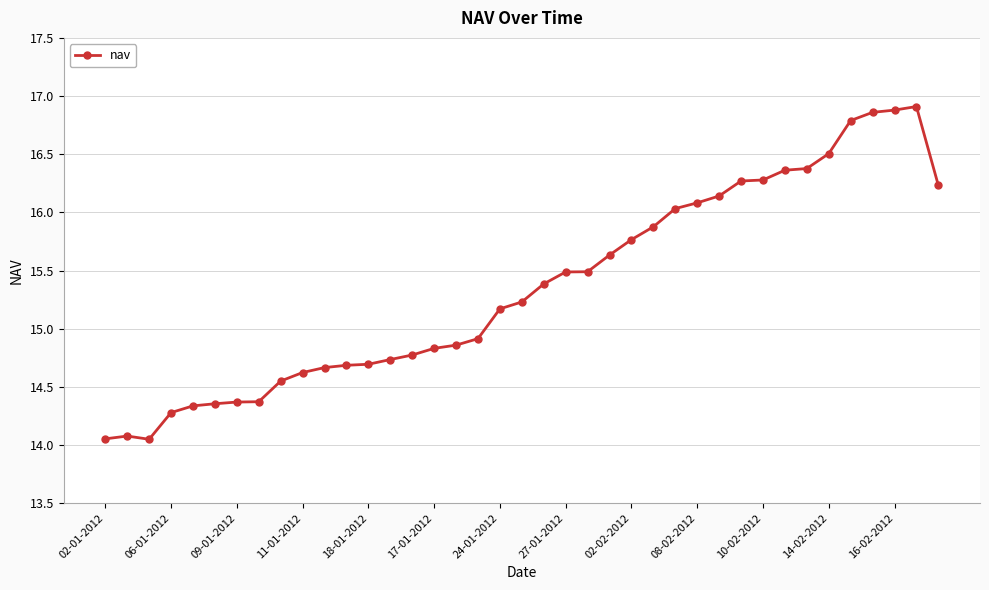

What is the value of the 21st point from the left?

15.4